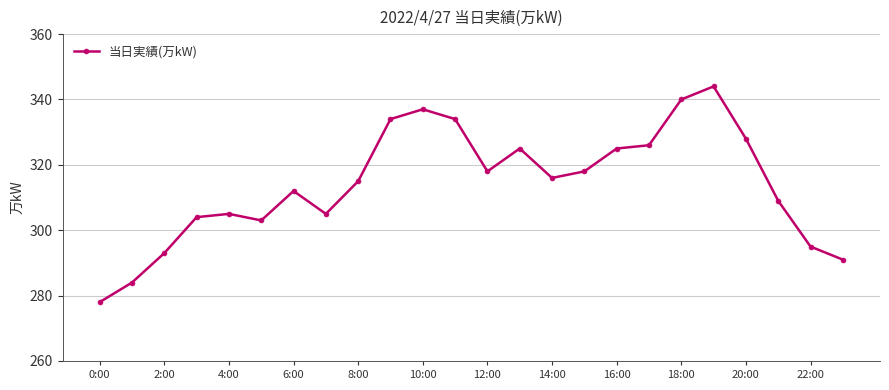

What is the average value?

314